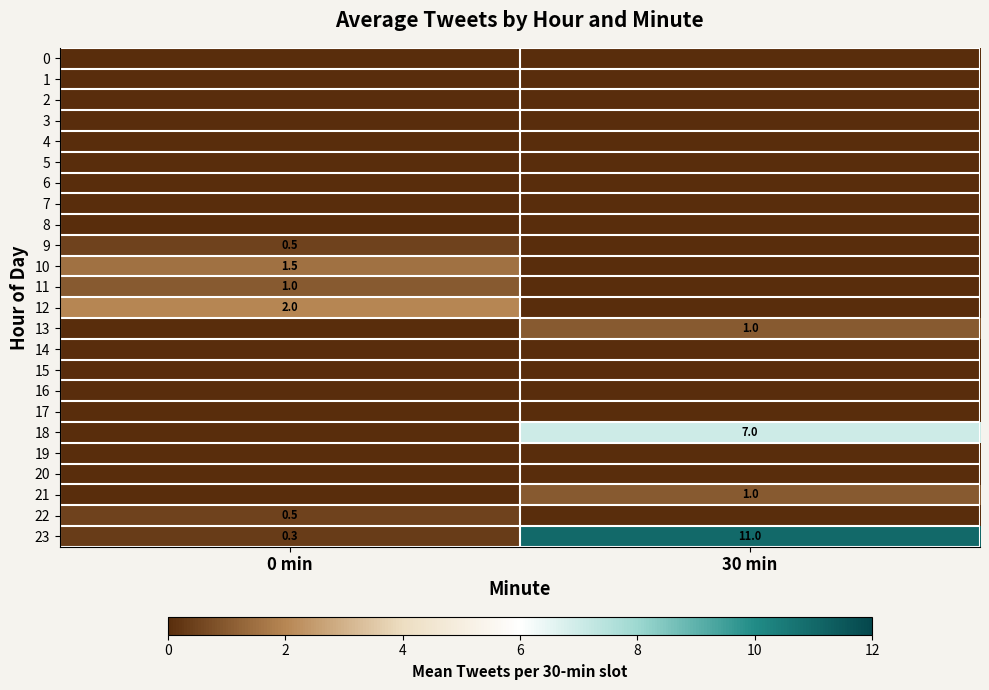

What is the total value across all series at 30 min?

20.0